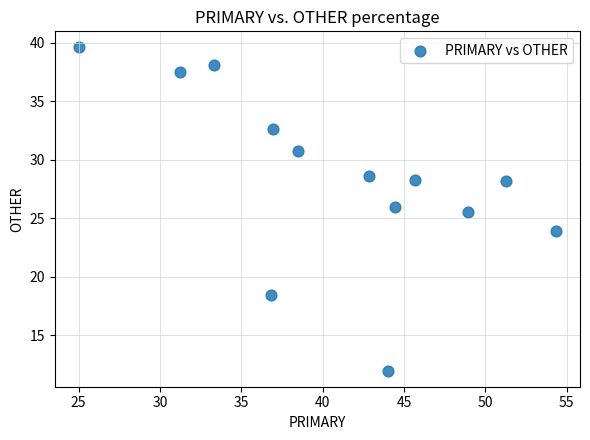

What is the range of Y values (max minus min)?

27.6